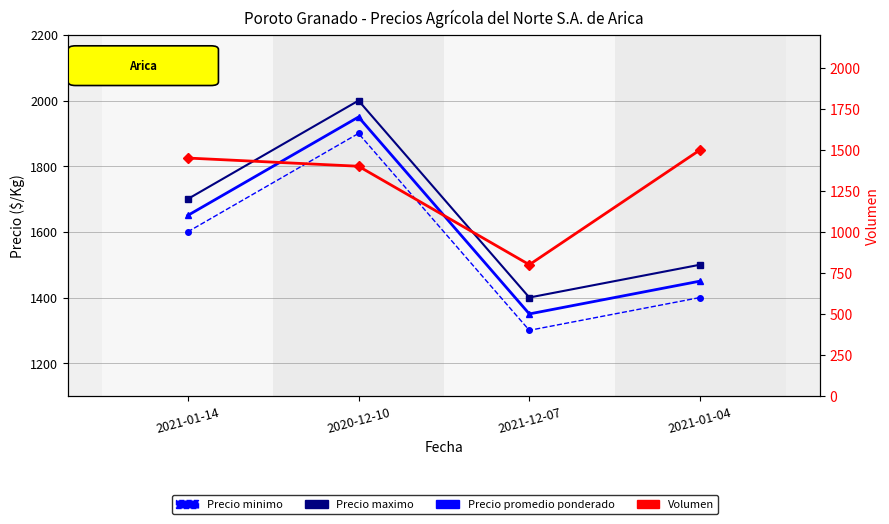

What is the label of the 4th point from the right?

2021-01-14